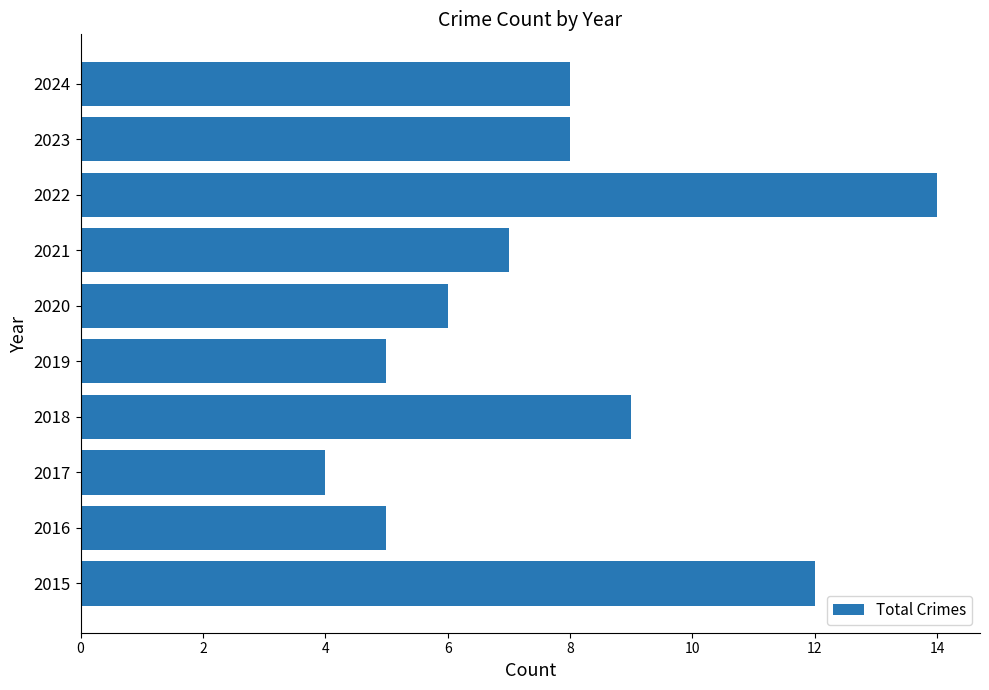

What is the sum of all values?

78